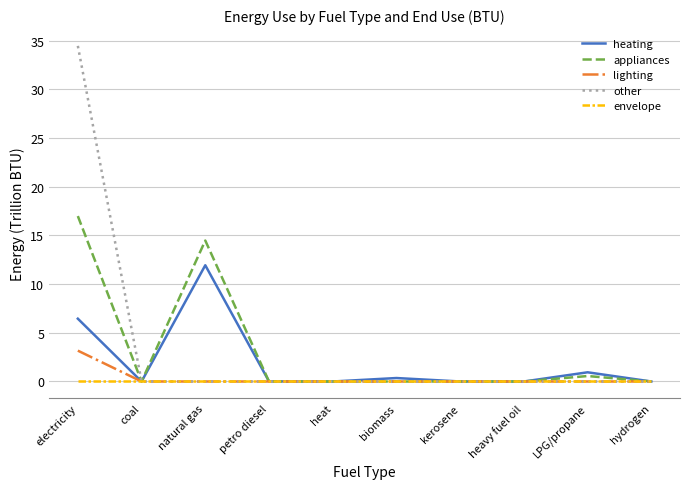

What is the sum of all other values?

34.5